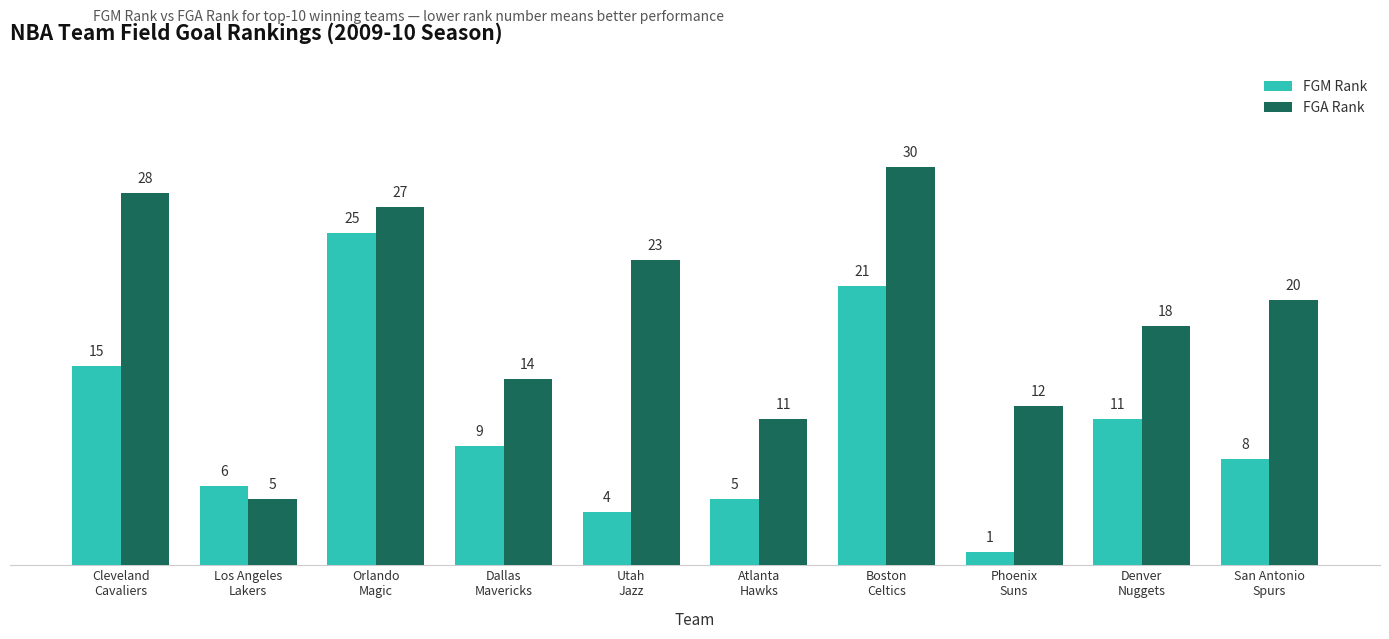

Between Boston
Celtics and Phoenix
Suns, which series saw the biggest shift?

FGM Rank